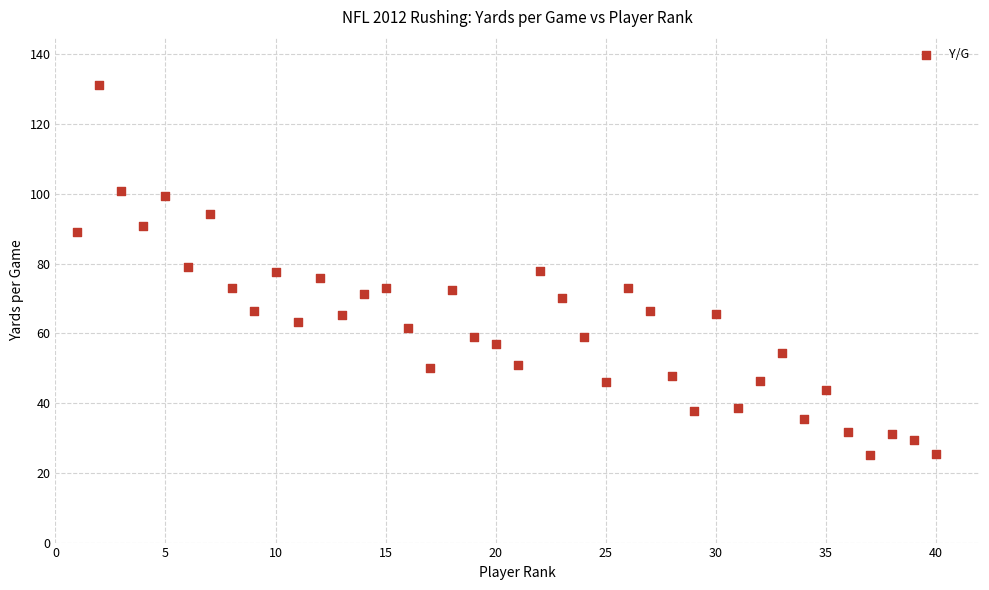

What is the range of Y values (max minus min)?

106.0